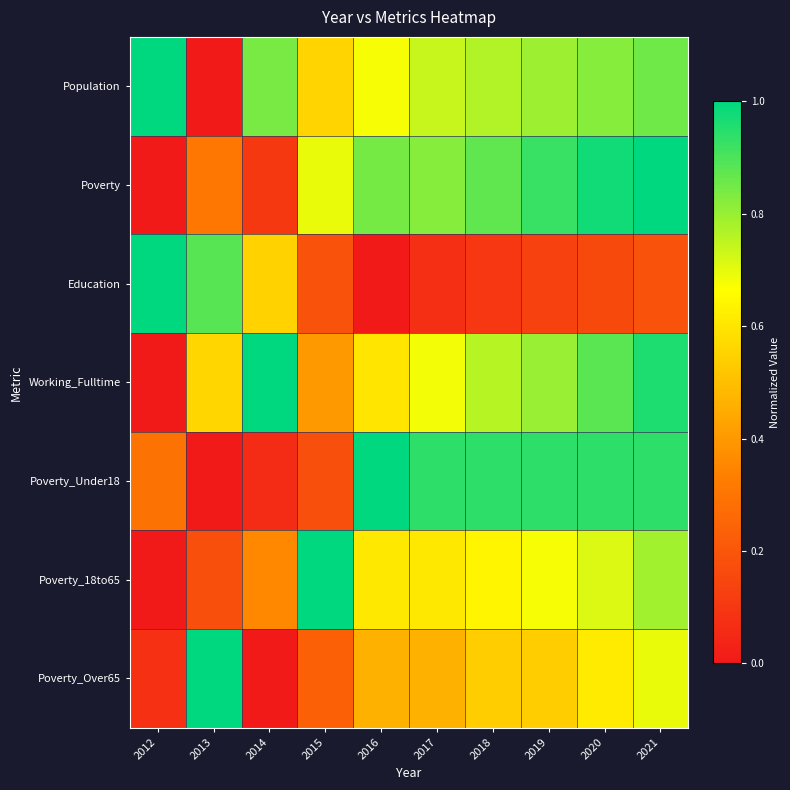

At how many categories does at least one series exceed 0?

10